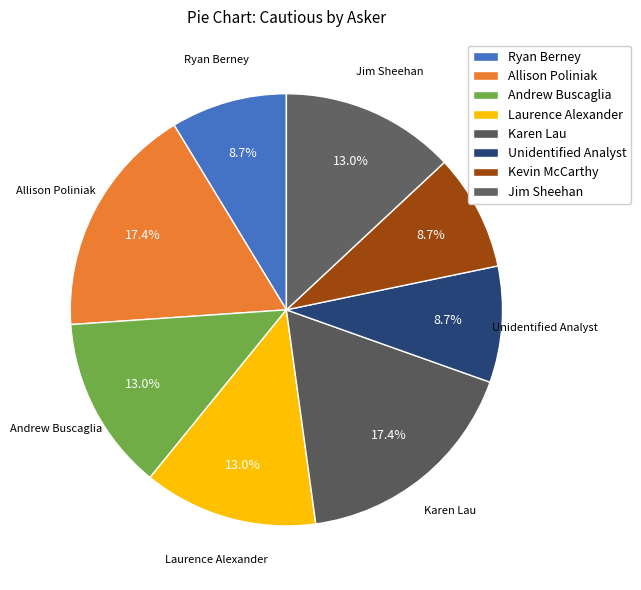

How many slices are in this pie chart?

8